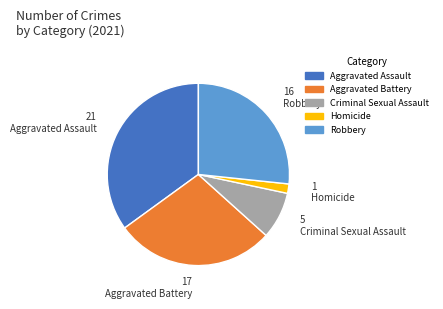

Approximately how many times larger is the value at Aggravated Battery compared to Criminal Sexual Assault?

3.4